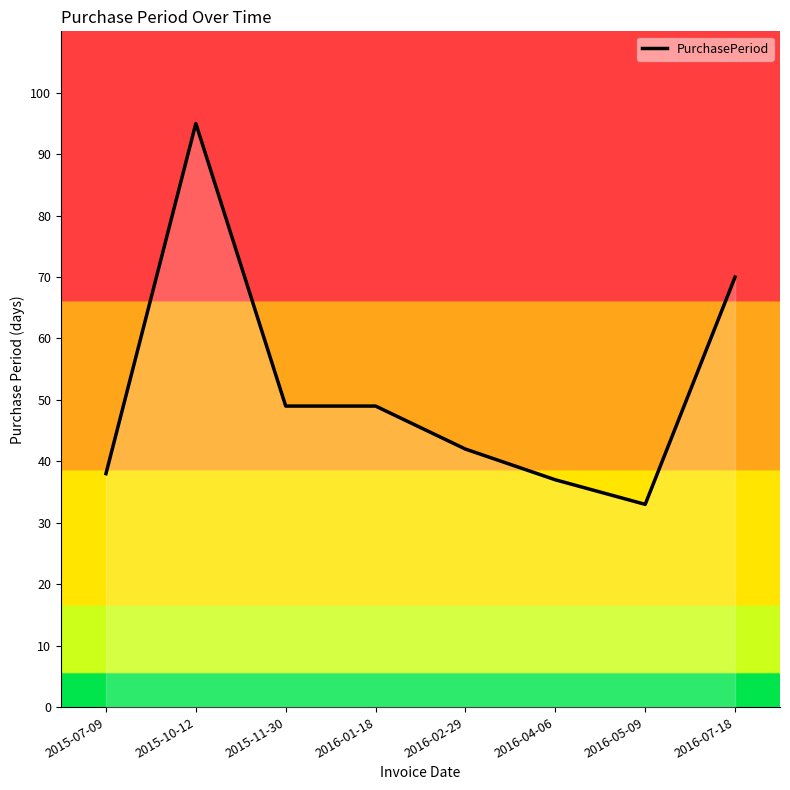

What is the average value?

52